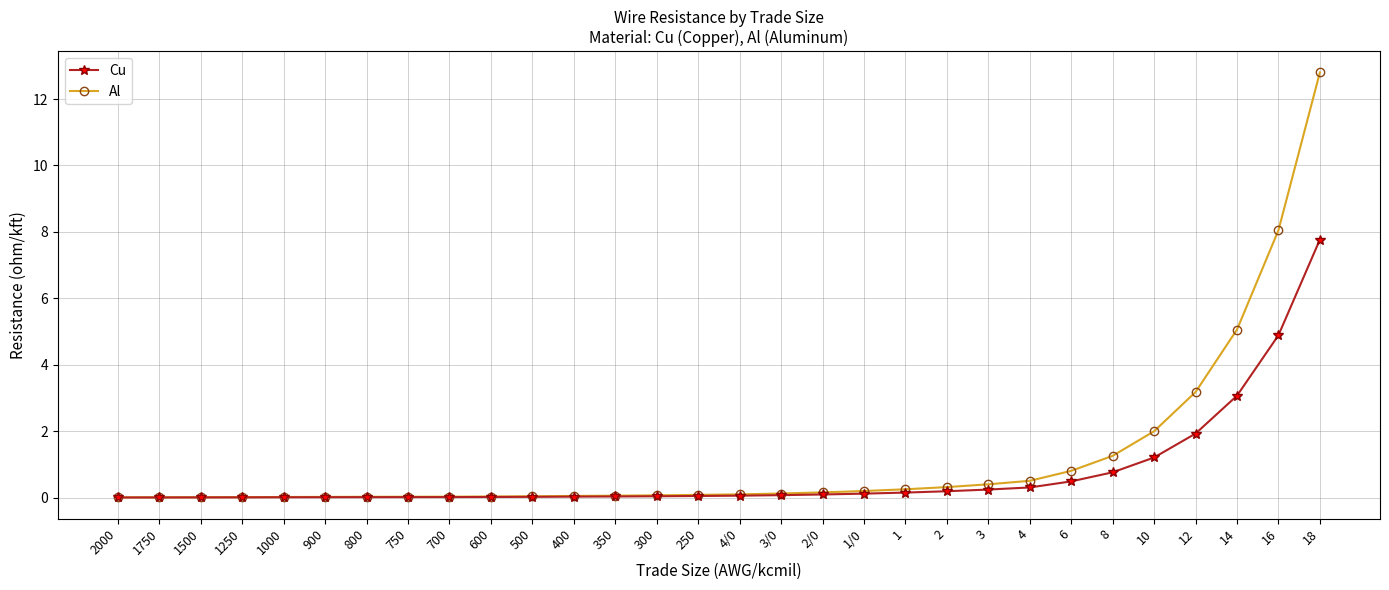

What is the maximum value for Al?

12.8